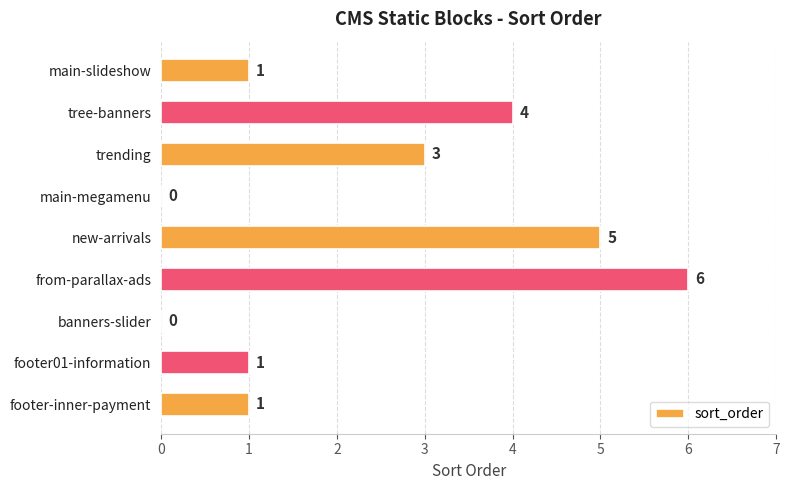

True or false: the data shows 0 at main-megamenu.

True